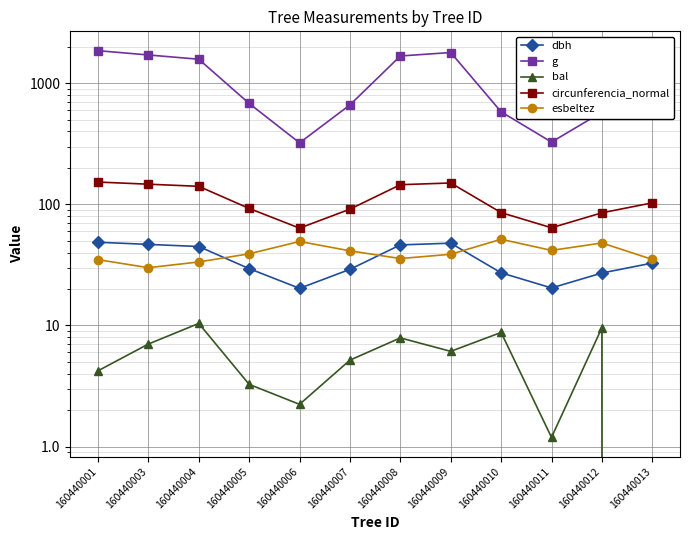

Rank the series at 160440004 from lowest to highest value.

bal, esbeltez, dbh, circunferencia_normal, g